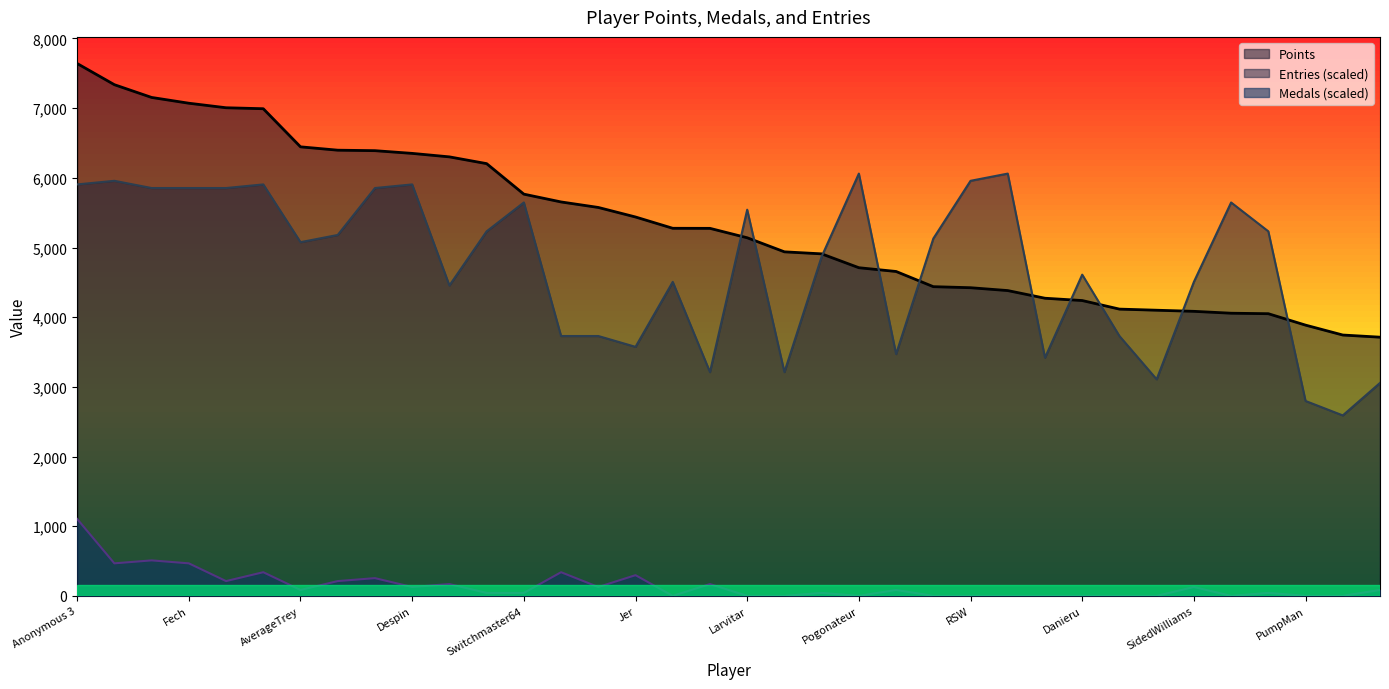

Does the chart have visible grid lines?

No